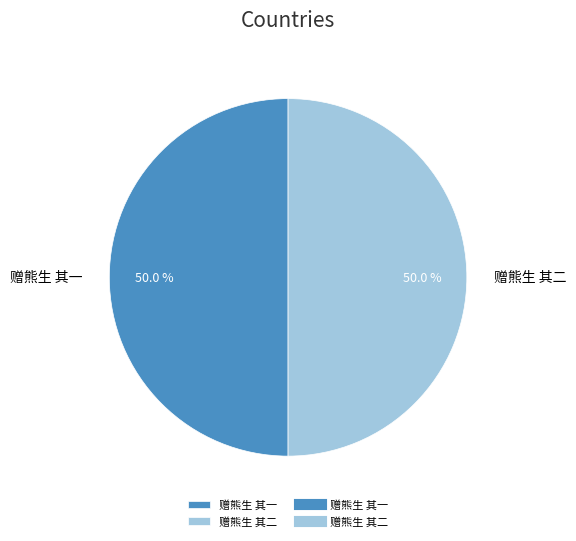

How many segments does this pie chart have?

2